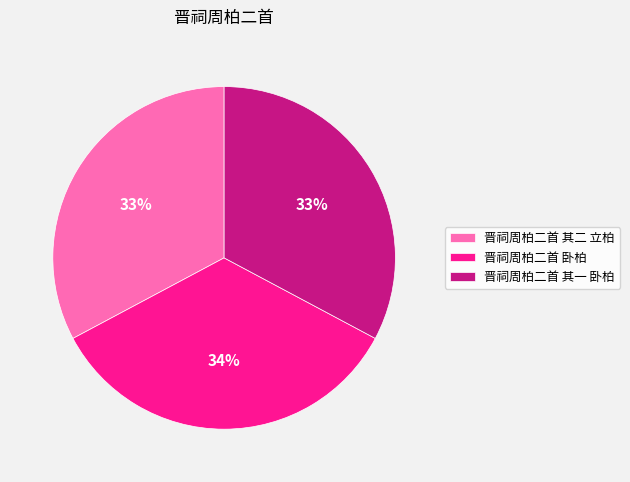

Count the number of slices in the pie.

3